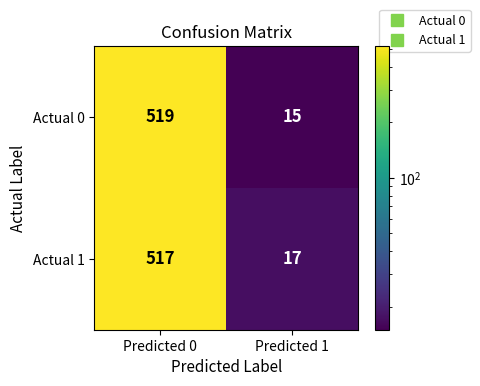

What is the difference between the Actual 0 values at Predicted 0 and Predicted 1?

504